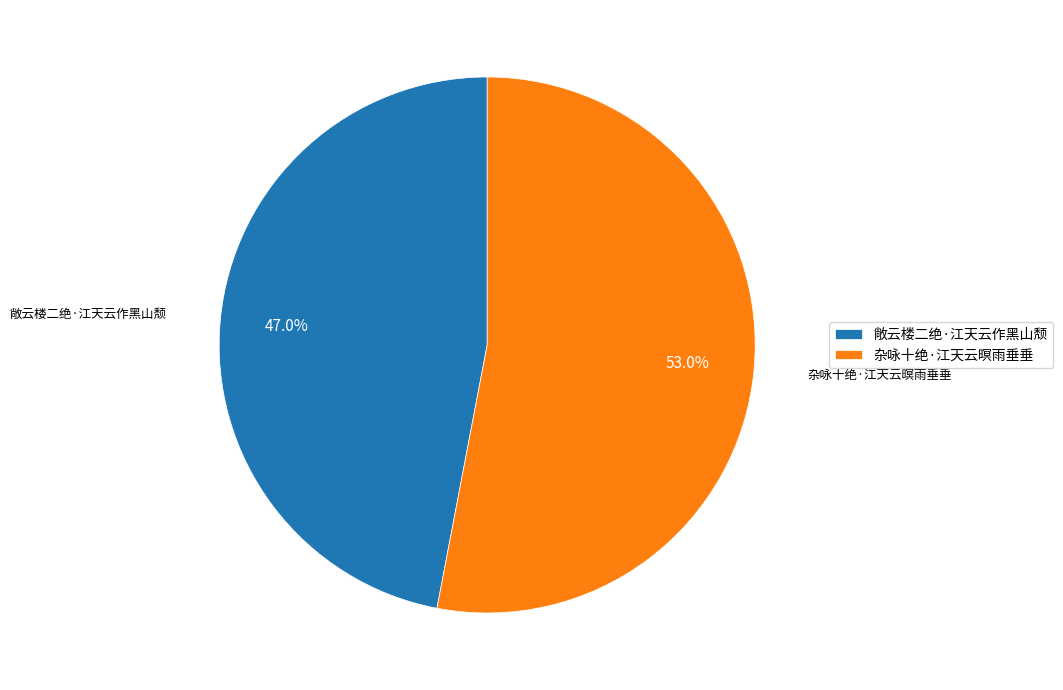

True or false: 敞云楼二绝·江天云作黑山颓 accounts for 47% of the total.

True